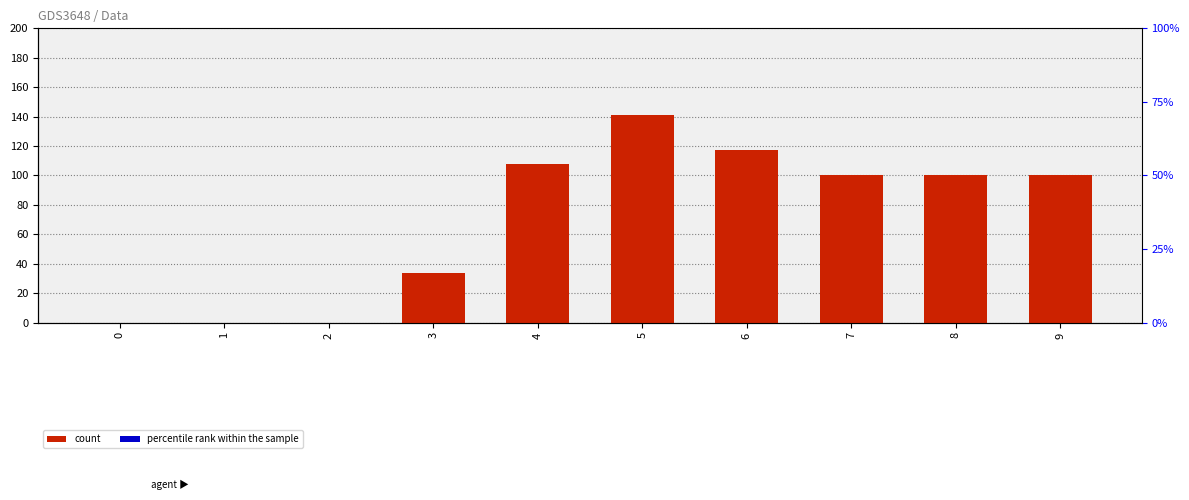

What is the difference between the highest and lowest values at 7?

100